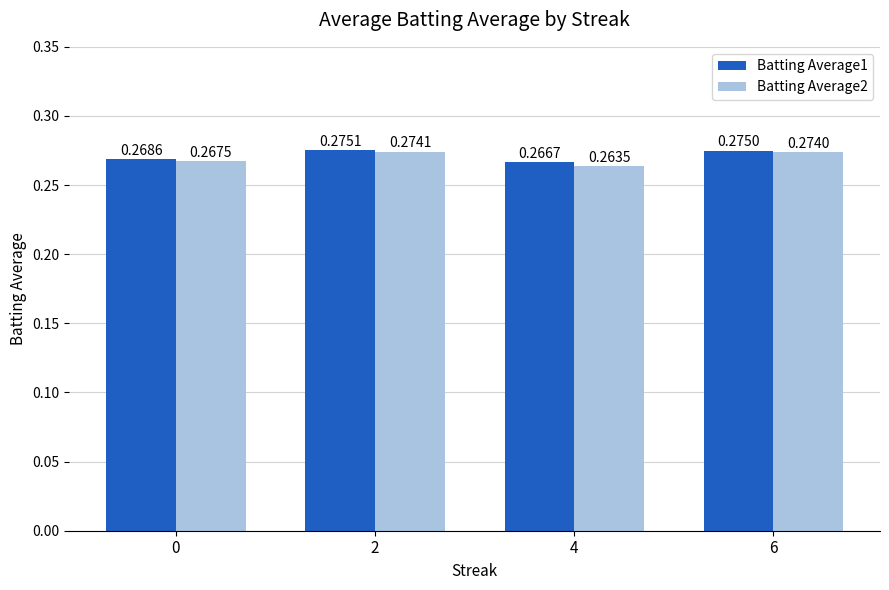

What is the sum of all Batting Average1 values?

1.1